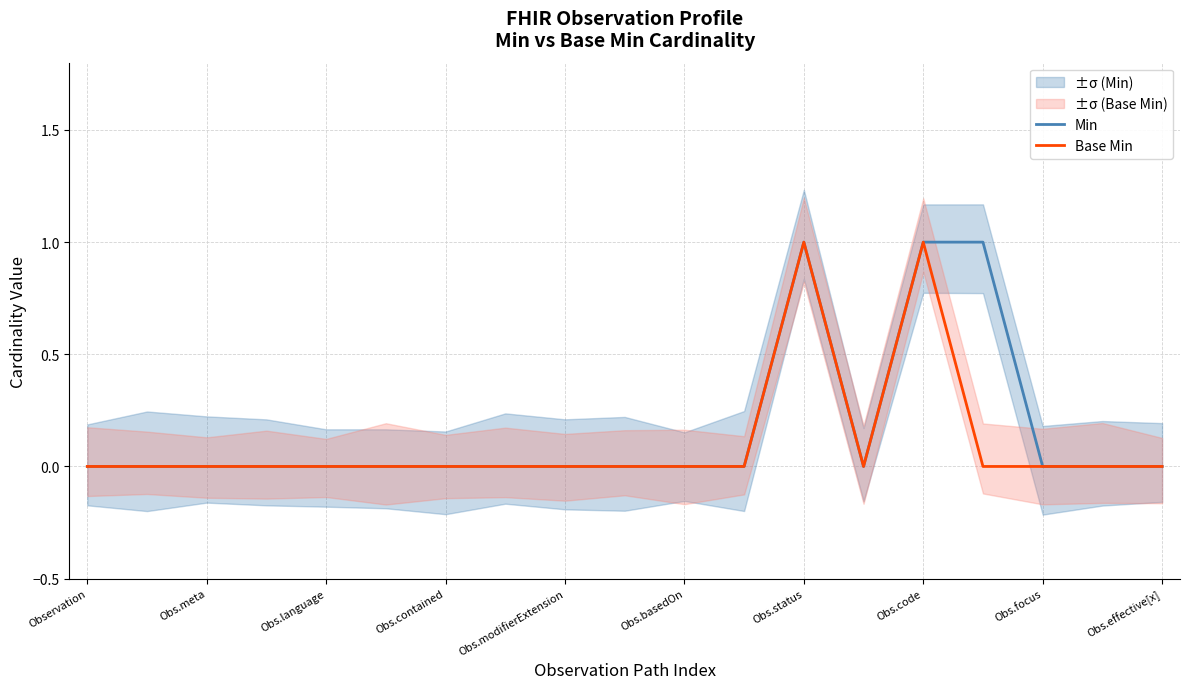

Is it true that Base Min equals 0 at Obs.contained?

True